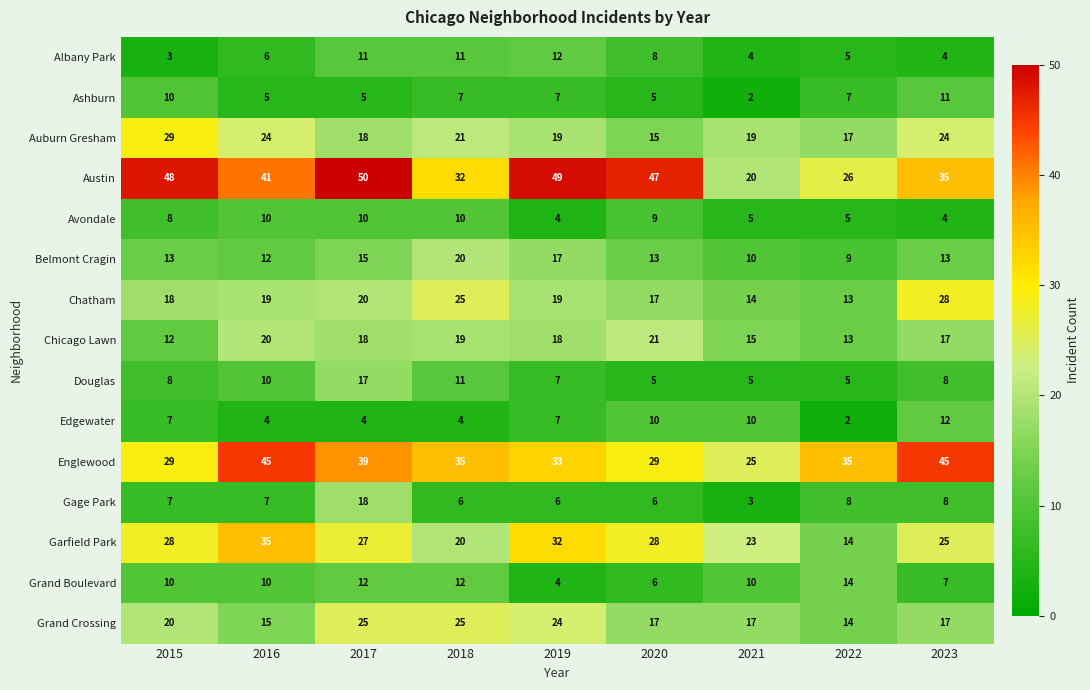

What is the spread (max minus min) of values at 2018?

31